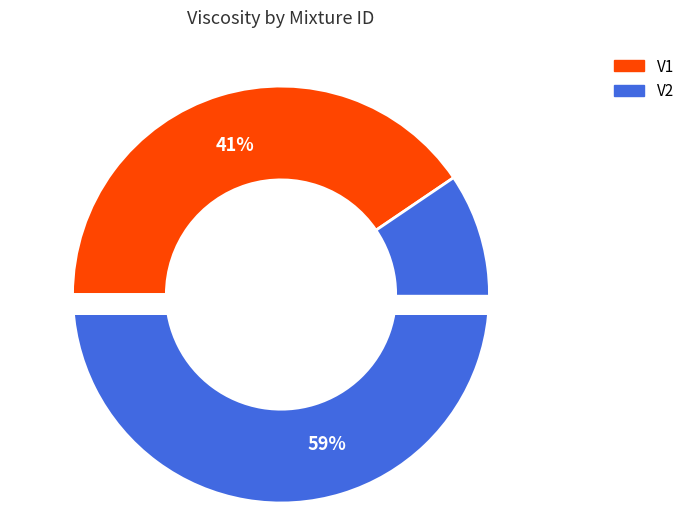

What percentage is the V1 slice, to the nearest percent?

41%